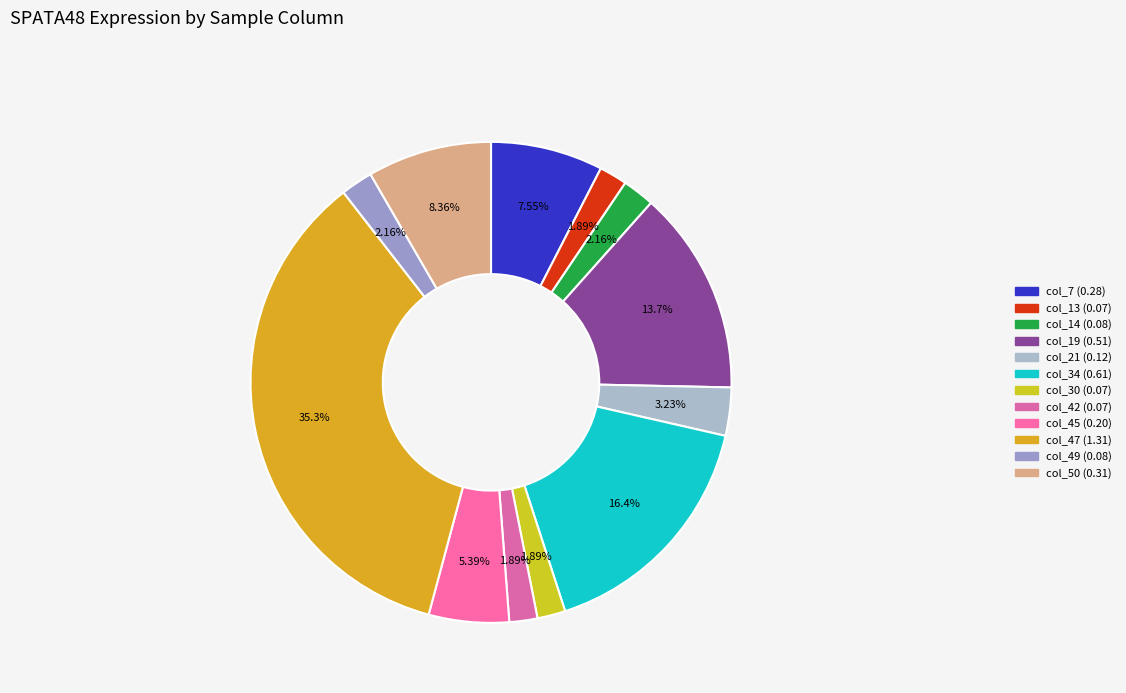

Rank the categories by value from highest to lowest.

col_47, col_34, col_19, col_50, col_7, col_45, col_21, col_14, col_49, col_13, col_30, col_42